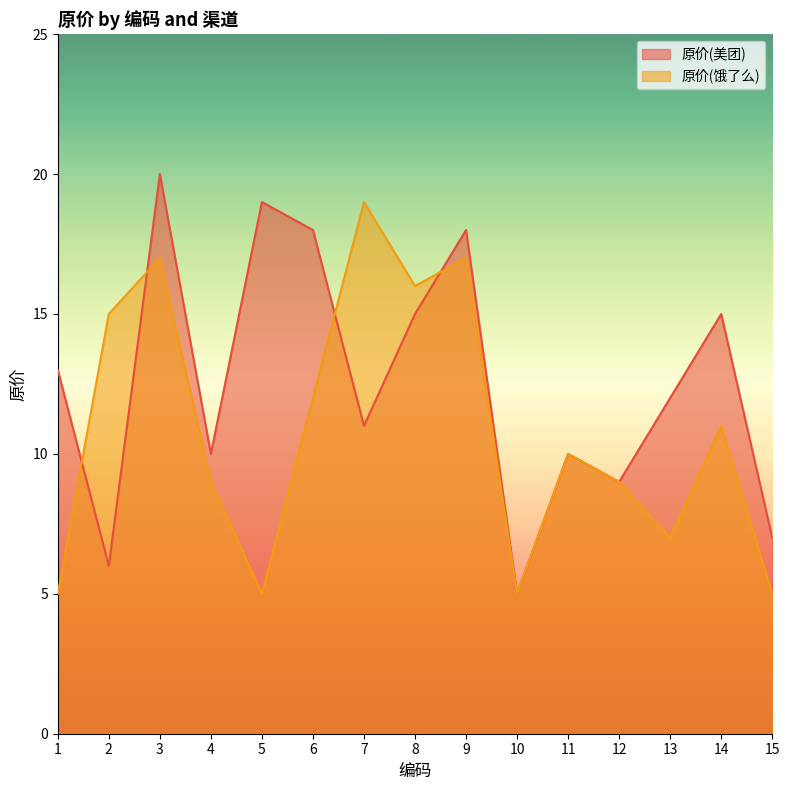

How many lines are shown in the chart?

2